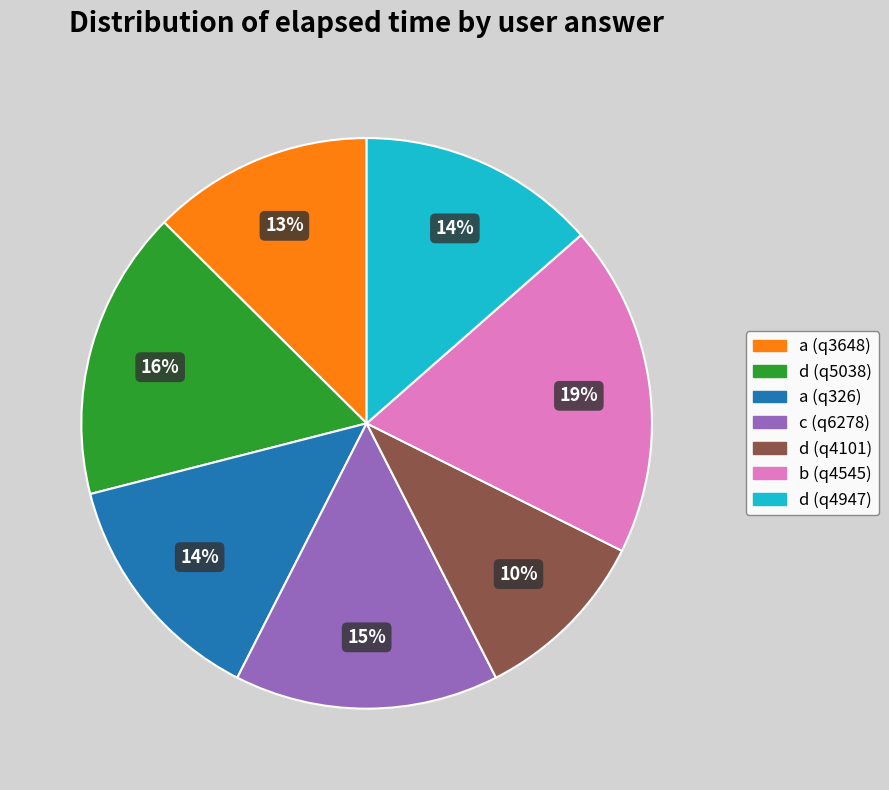

What is the largest slice in the pie chart?

b (q4545)